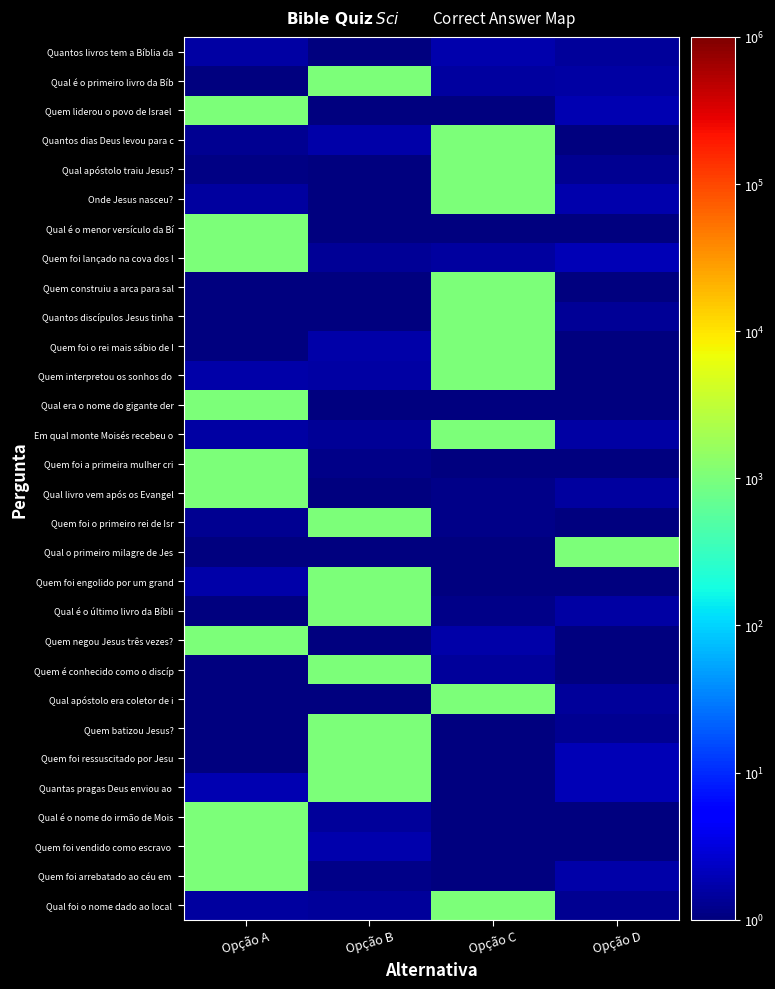

What is the total value across all series at Opção A?

10019.6